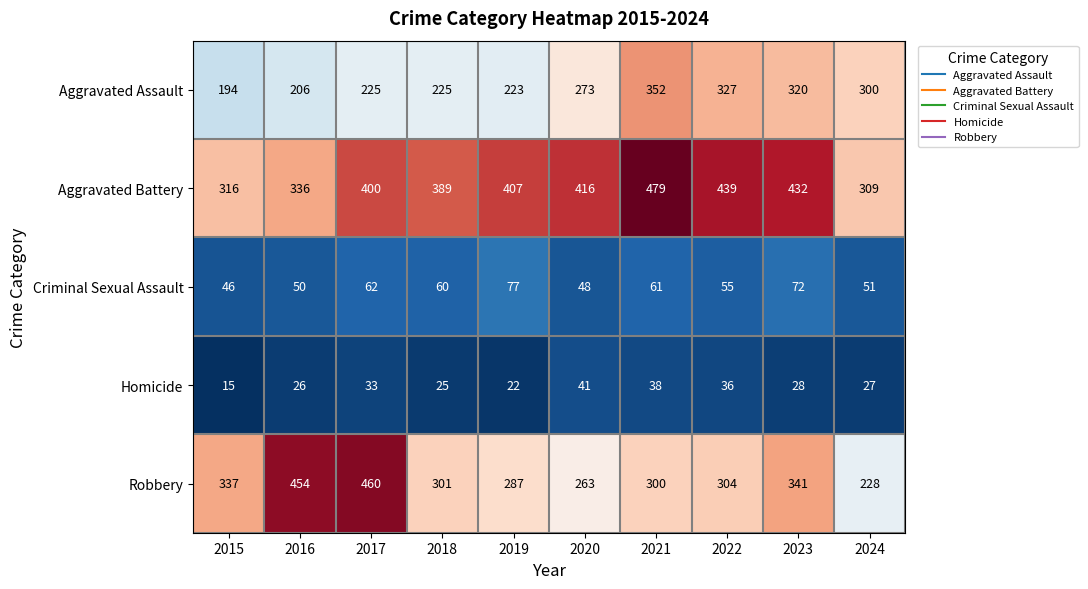

Which category has the lowest value in the Aggravated Assault series?

2015